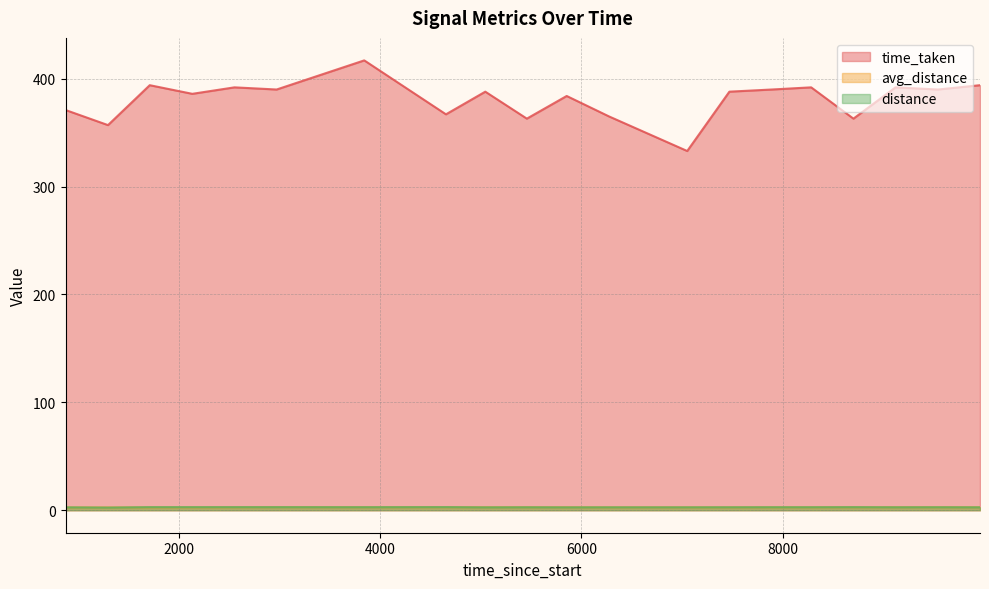

Is the value of distance at 4653 greater than the value of avg_distance at 8283?

Yes